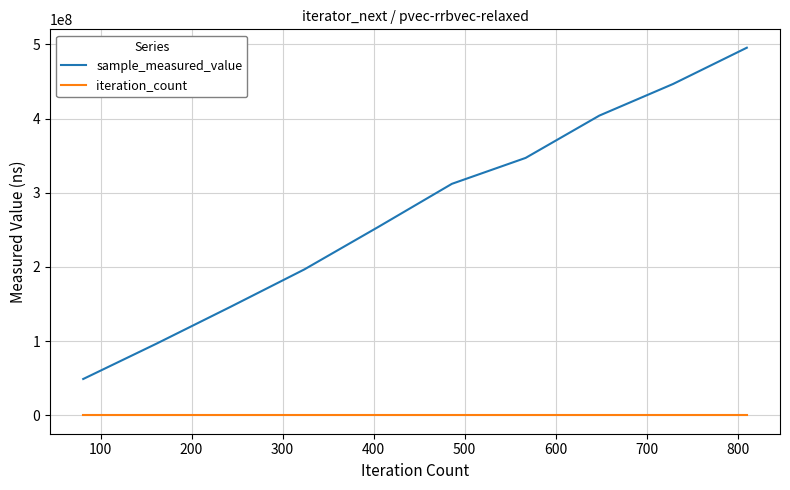

What is the average value of the iteration_count series?

446